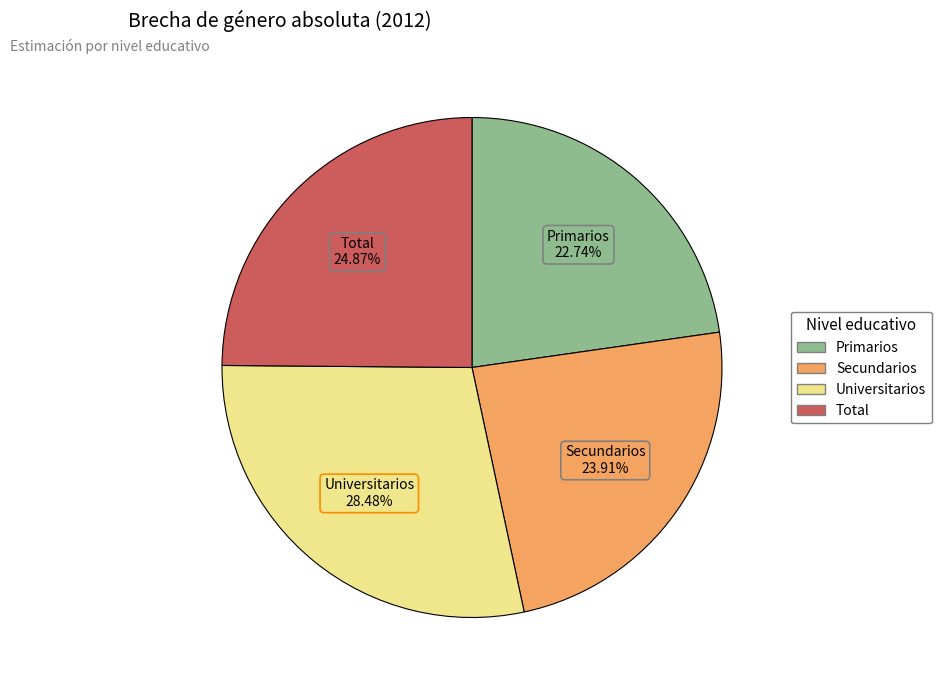

Is there any slice that represents more than half of the pie?

No